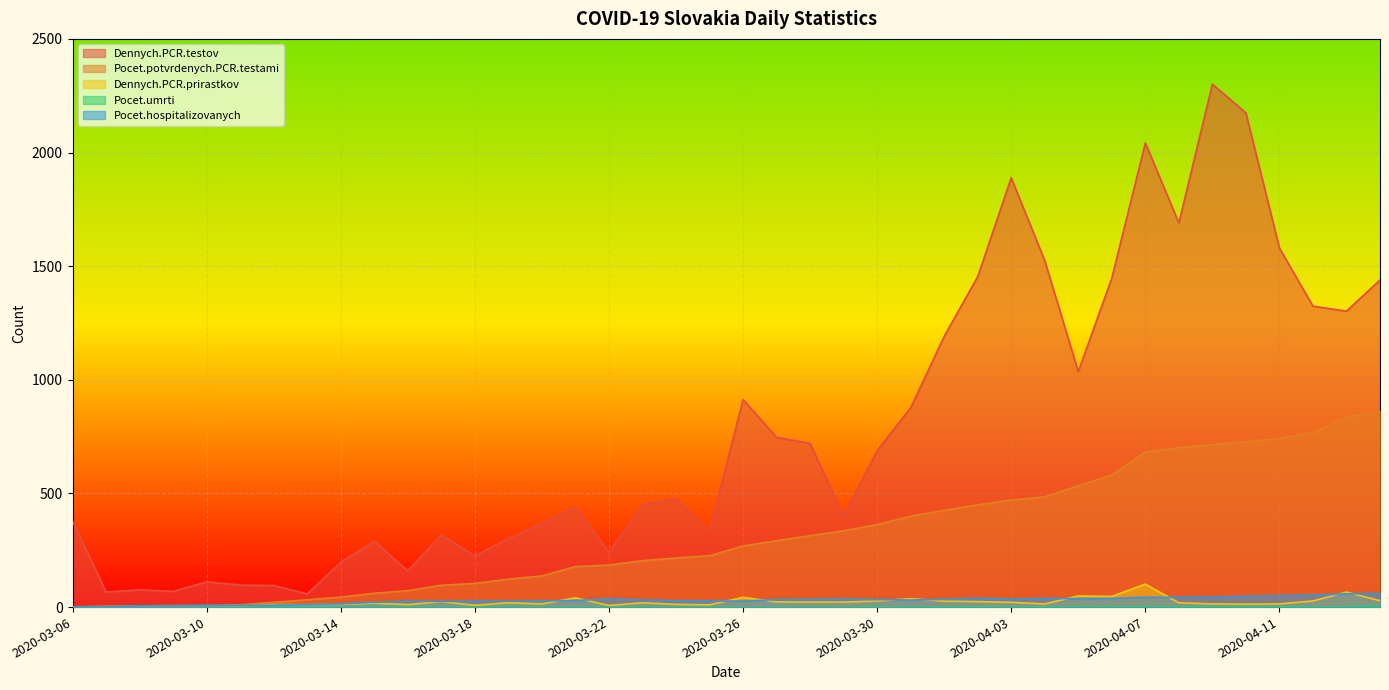

What is the value of the Pocet.potvrdenych.PCR.testami point at the 7th from the left?

21